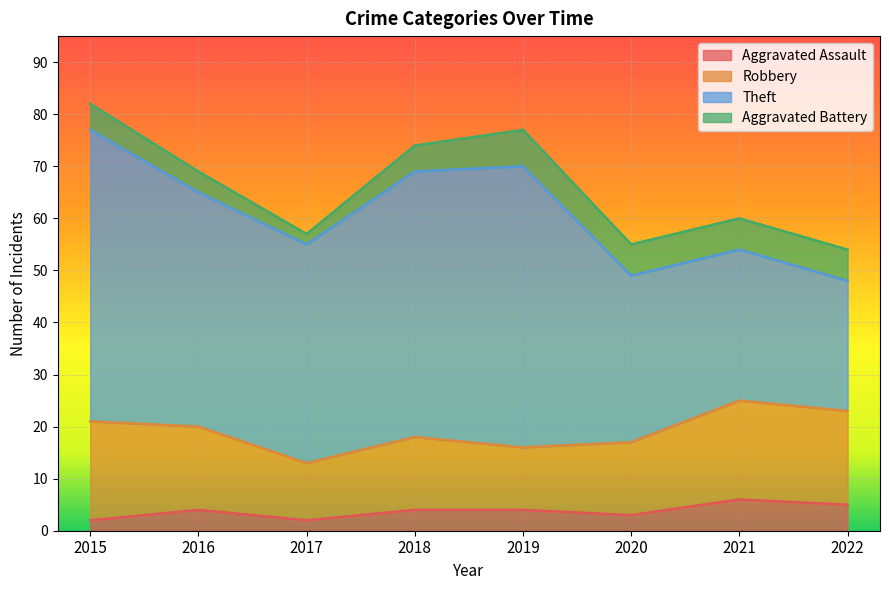

Rank the series at 2020 from lowest to highest value.

Aggravated Assault, Aggravated Battery, Robbery, Theft